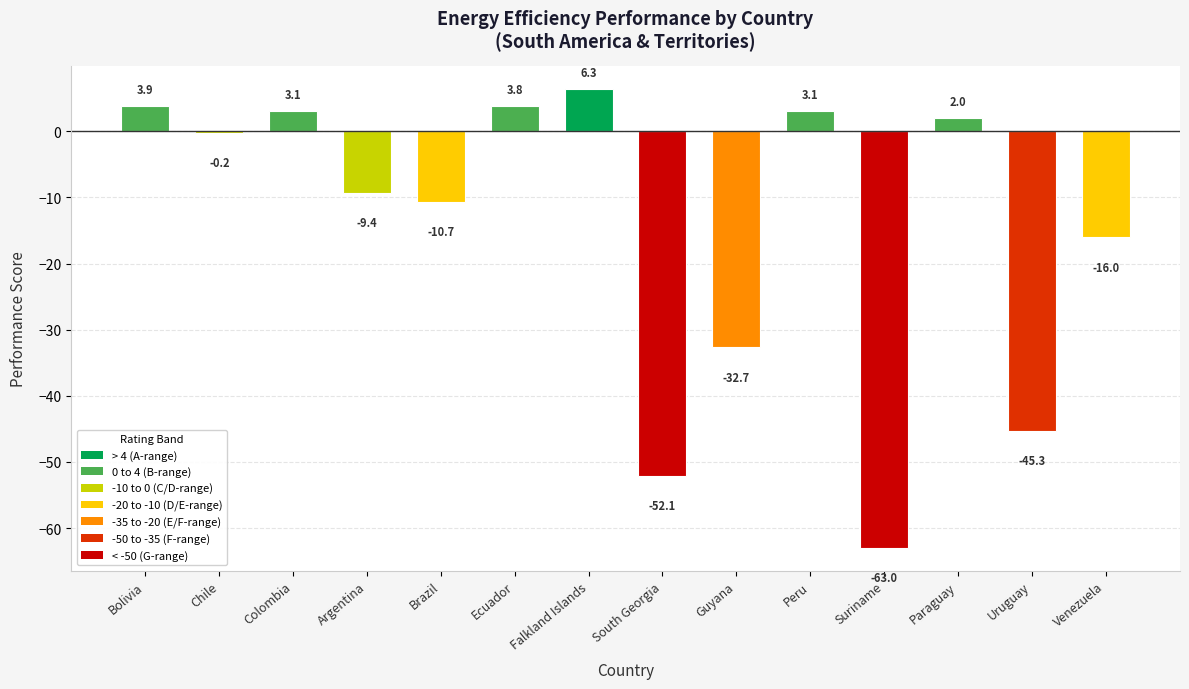

What is the sum of the values at South Georgia and Bolivia?

-48.2